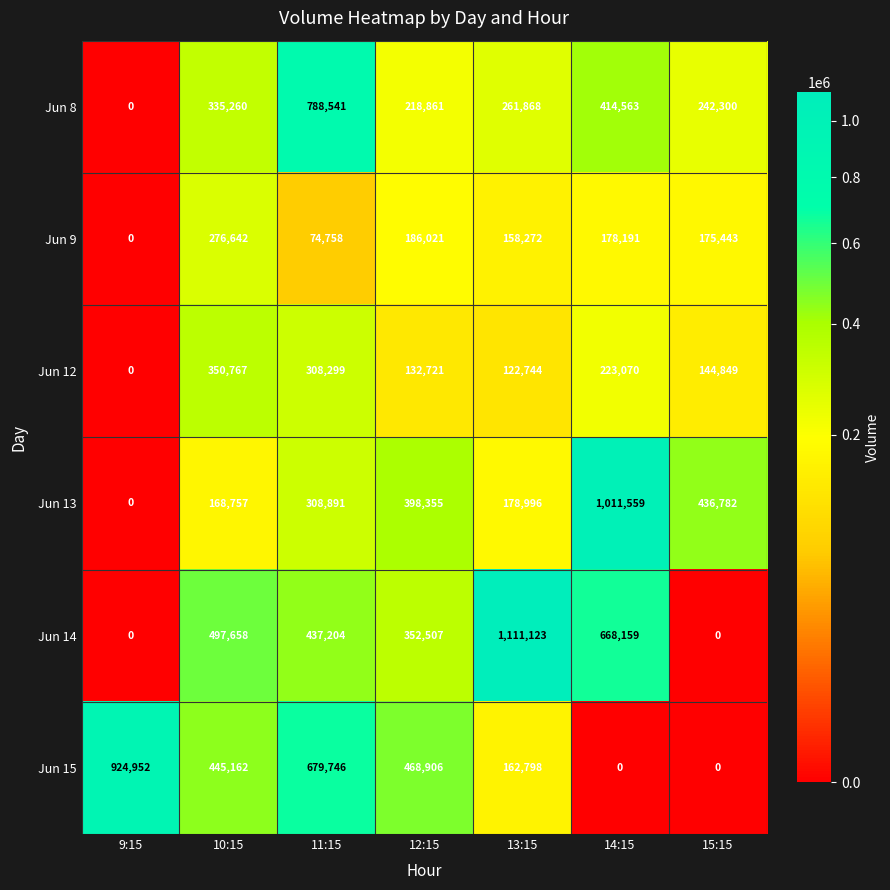

Rank the series at 10:15 from lowest to highest value.

Jun 13, Jun 9, Jun 8, Jun 12, Jun 15, Jun 14